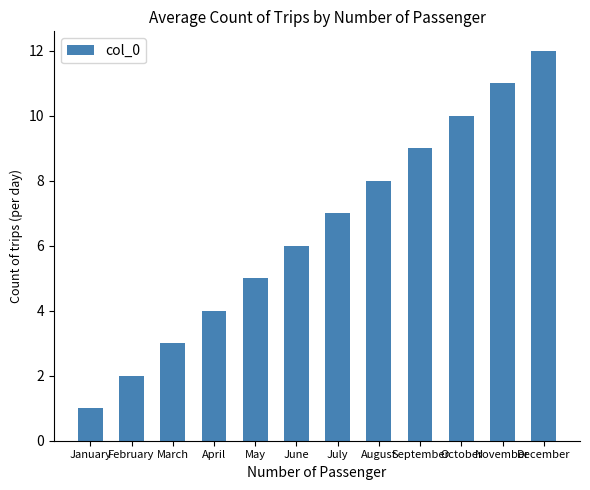

What is the maximum value shown in the chart?

12